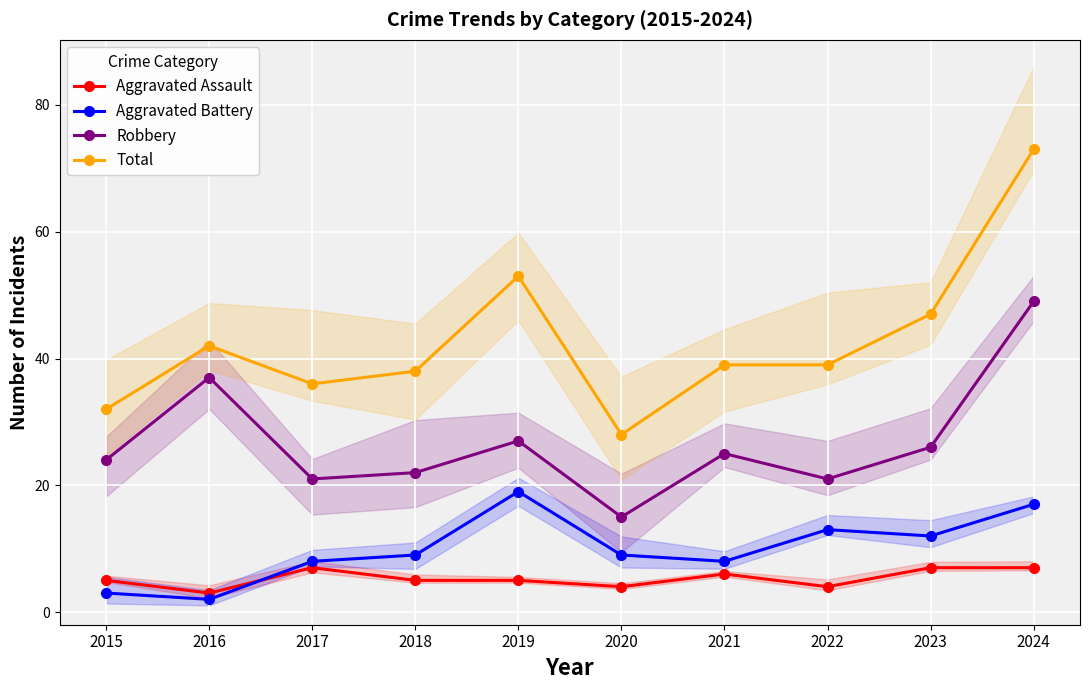

What is the approximate value of Robbery at 2023, to the nearest 5?

25